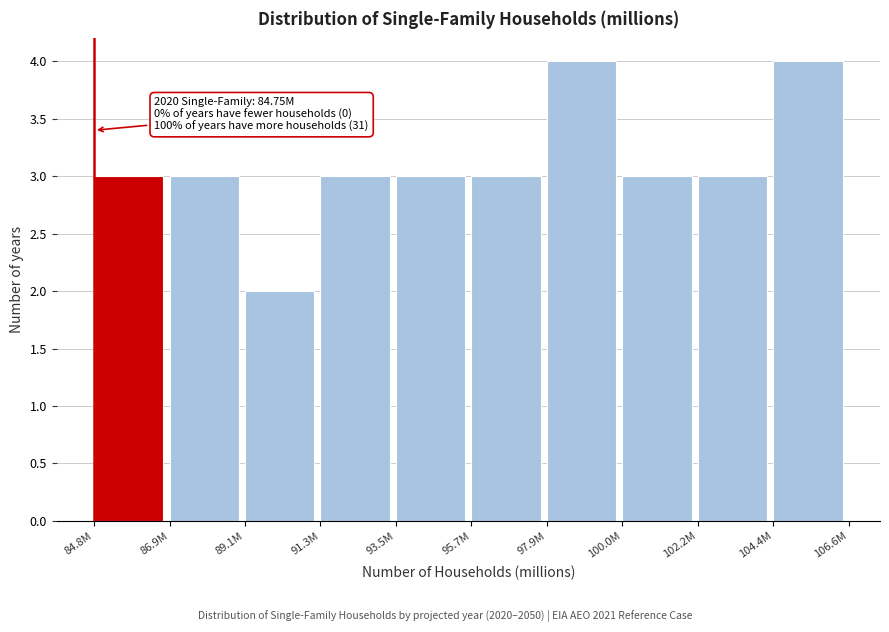

Reading right to left, what are all the values shown in this chart?

4	3	3	4	3	3	3	2	3	3